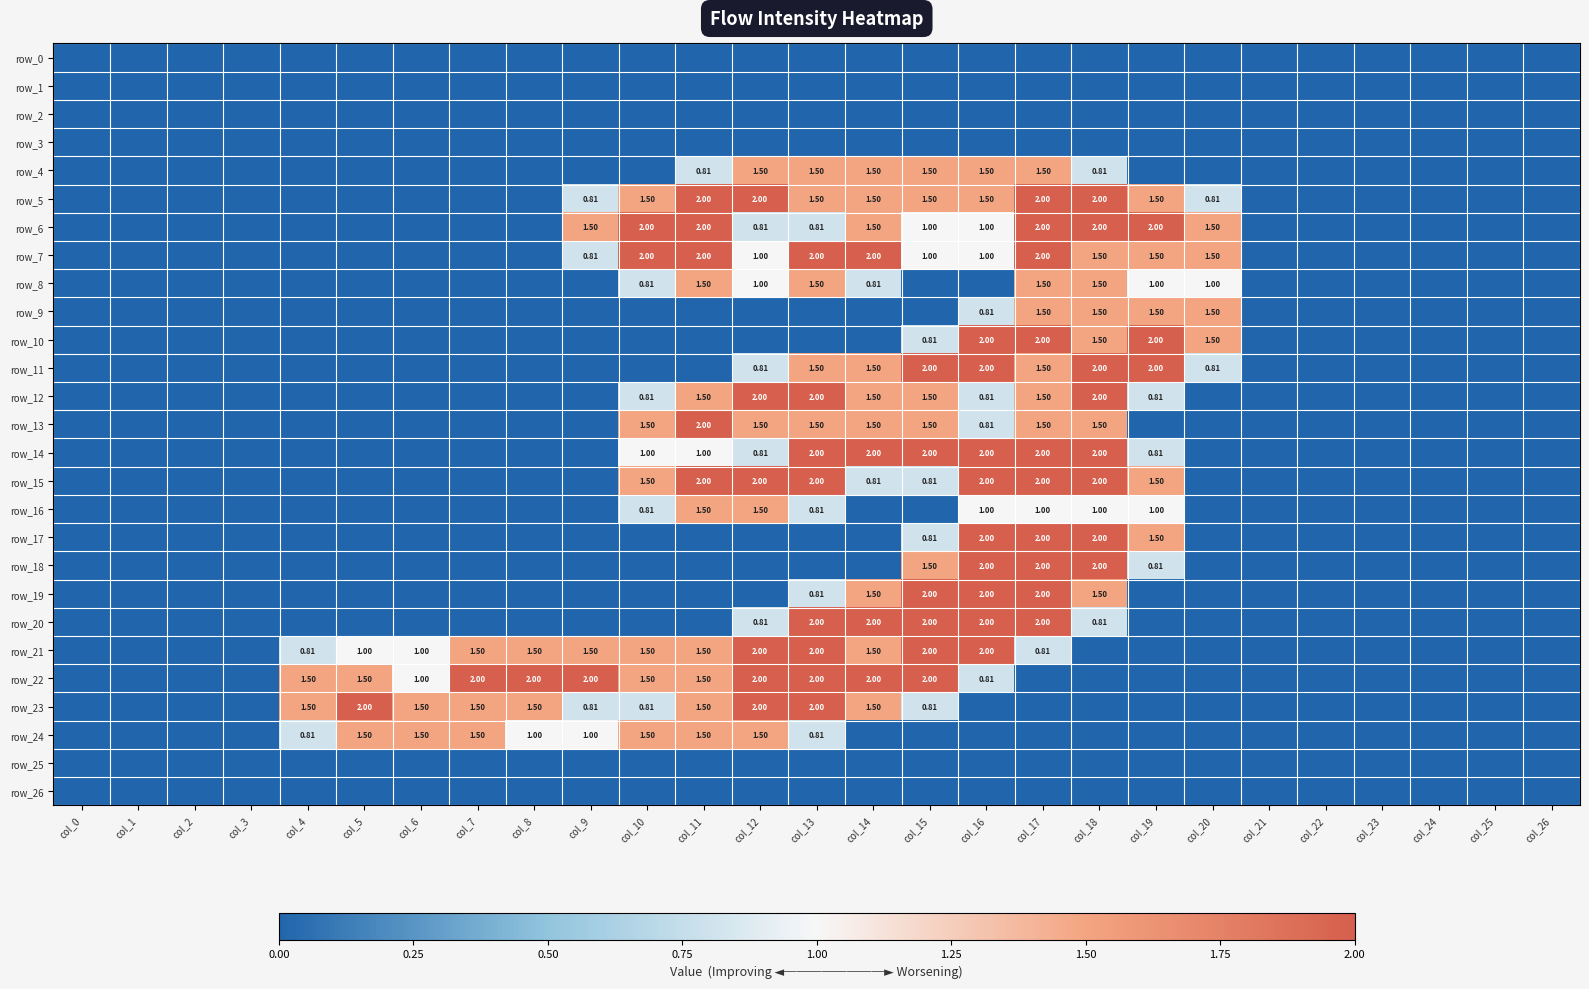

Rank the series at col_4 from lowest to highest value.

row_0, row_1, row_2, row_3, row_4, row_5, row_6, row_7, row_8, row_9, row_10, row_11, row_12, row_13, row_14, row_15, row_16, row_17, row_18, row_19, row_20, row_25, row_26, row_21, row_24, row_22, row_23